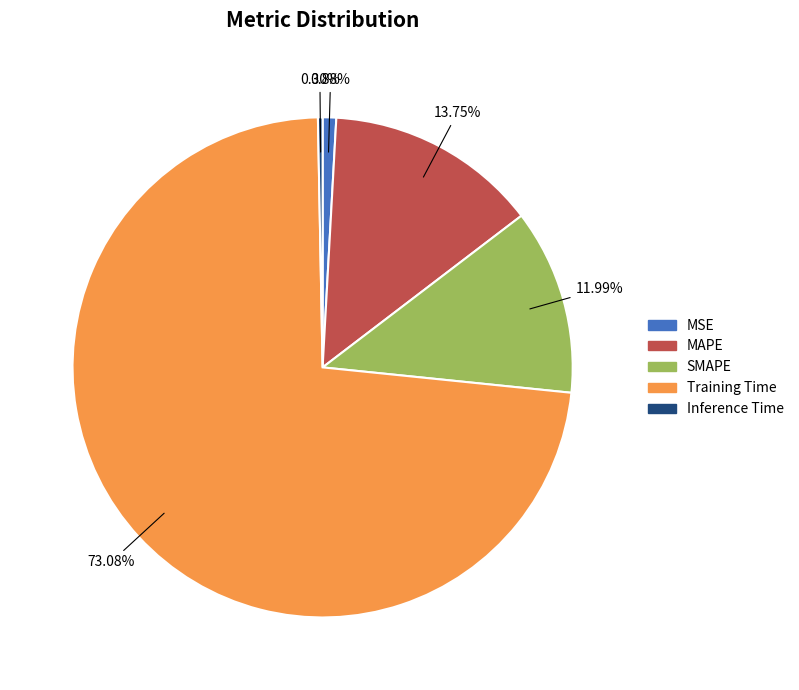

How many segments does this pie chart have?

5